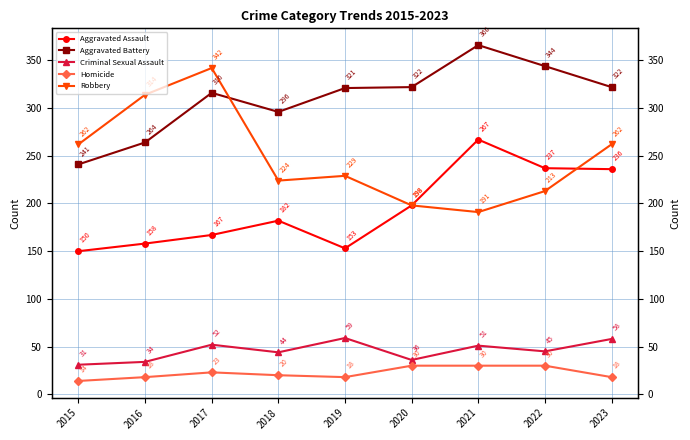

True or false: Robbery has a value of 332 at 2019.

False